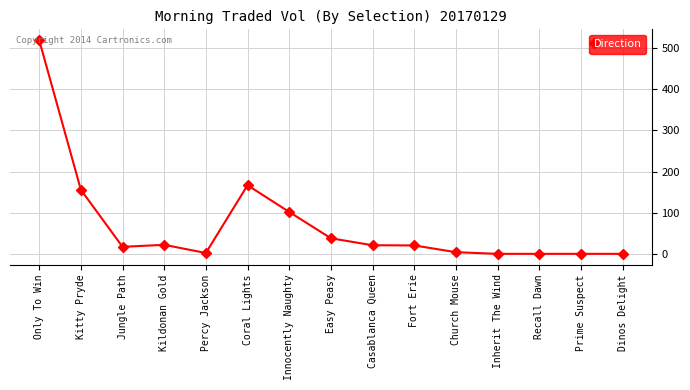

True or false: the data has more than 1 interior local peaks.

True